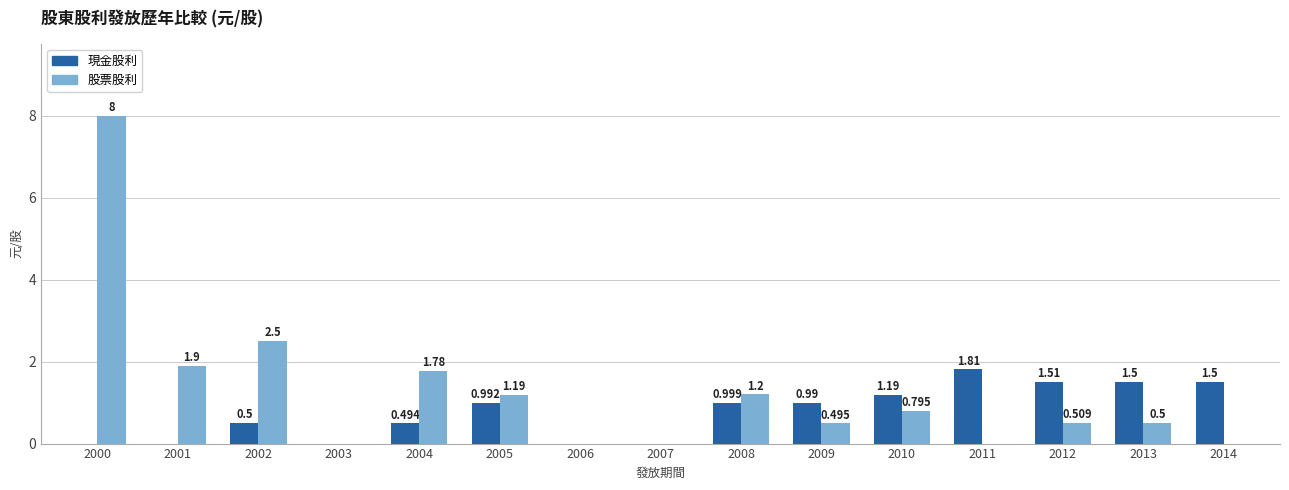

Which series has the largest total across all categories?

股票股利